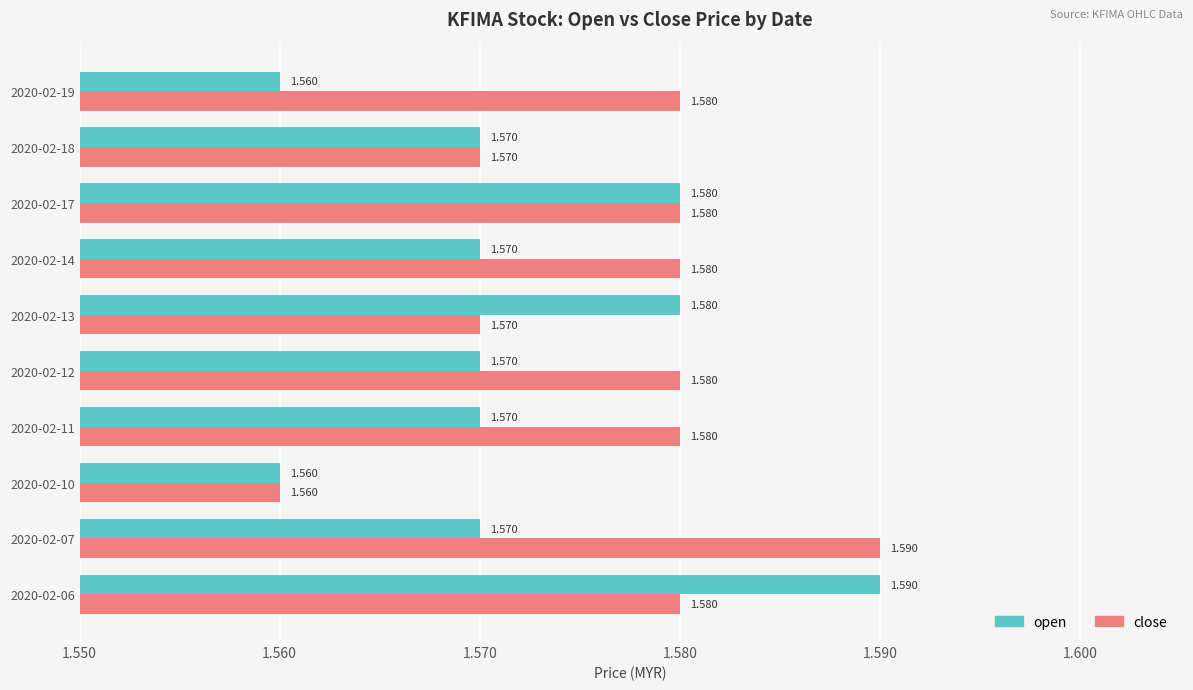

At which label does close reach its minimum?

2020-02-10